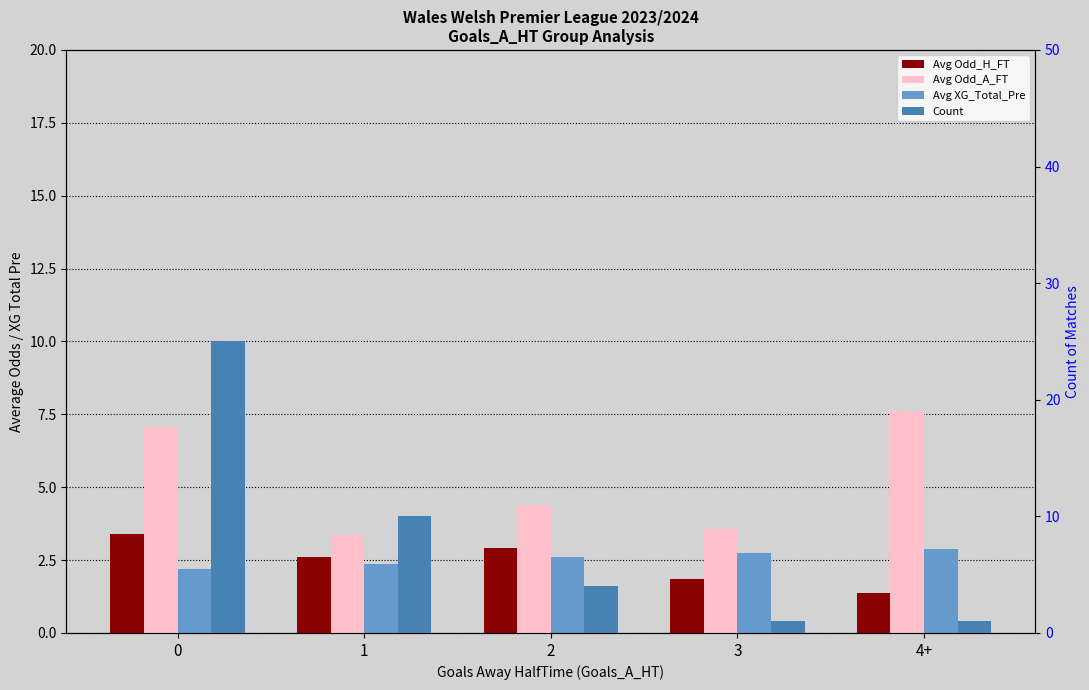

Reading right to left, list all the values displayed in this chart.

Avg Odd_H_FT: 1.4	1.9	2.9	2.6	3.4
Avg Odd_A_FT: 7.6	3.5	4.4	3.4	7.1
Avg XG_Total_Pre: 2.9	2.7	2.6	2.4	2.2
Count: 1.0	1.0	4.0	10.0	25.0